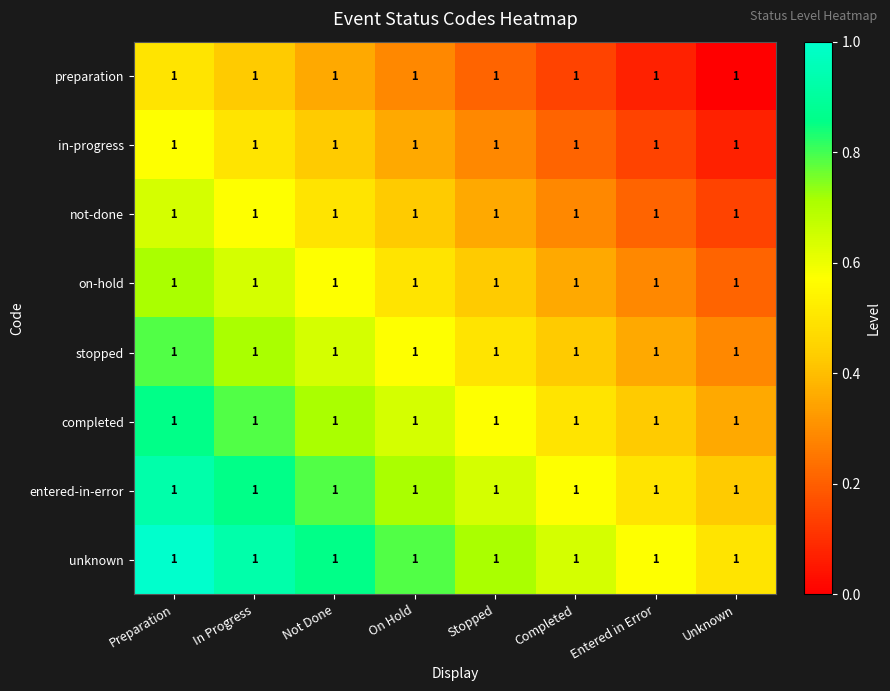

Which category has the lowest value in the unknown series?

Unknown